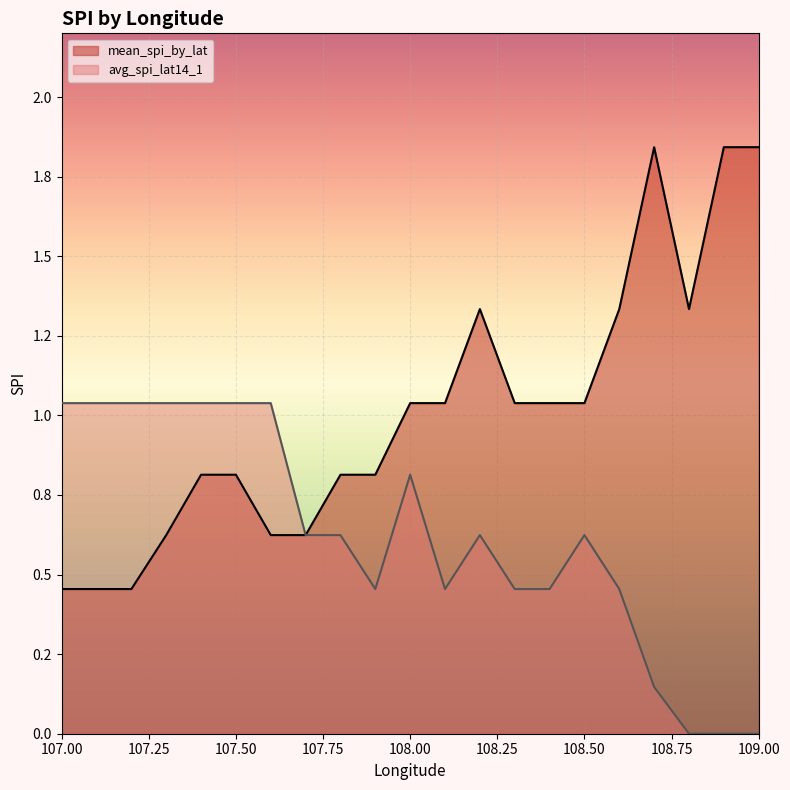

At 107.9, list the series in order from largest to smallest.

mean_spi_by_lat, avg_spi_lat14_1